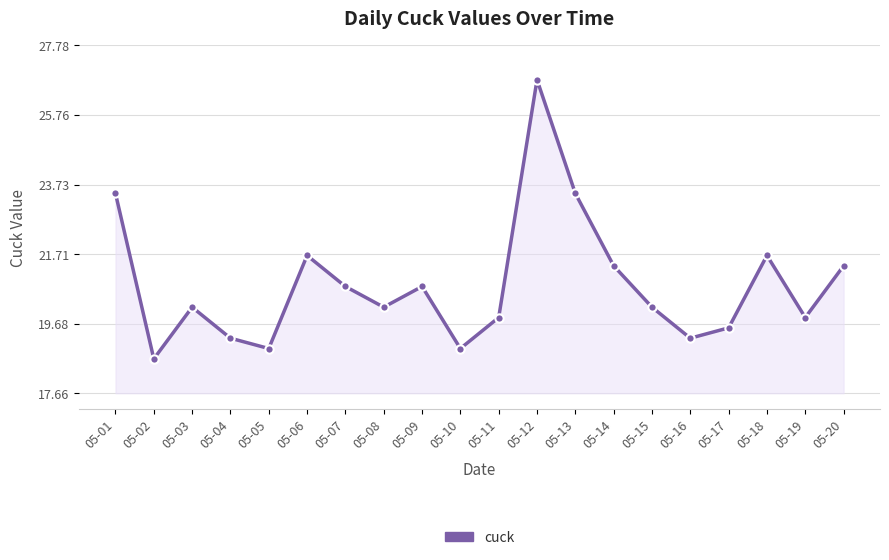

What is the value of the 7th point from the left?

20.8